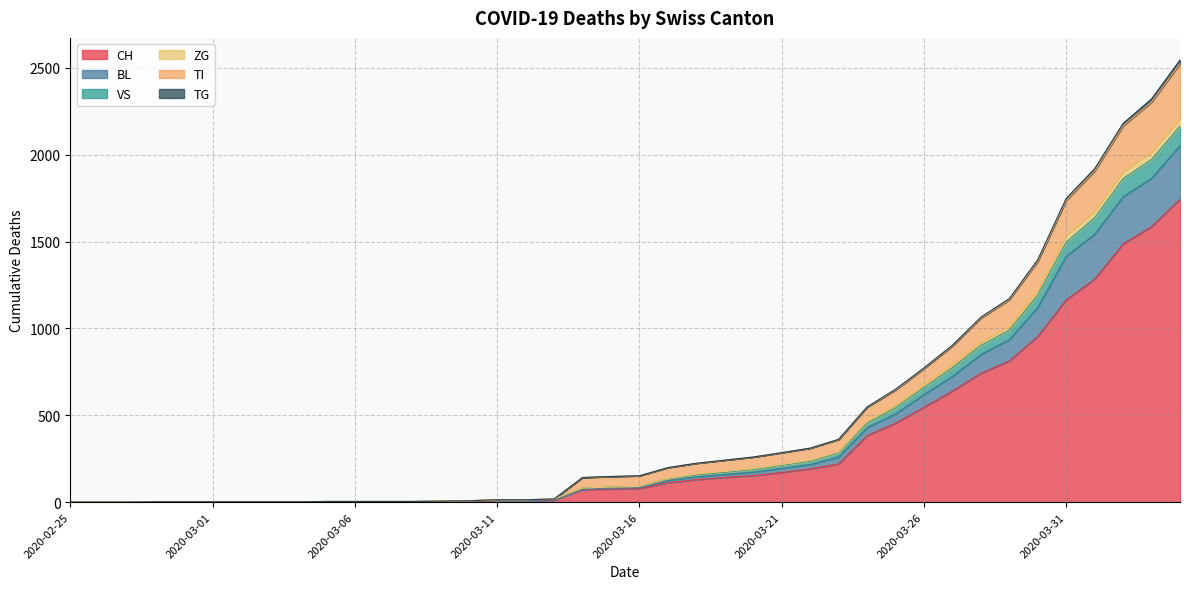

What value does the ZG series have at 2020-04-03, to the nearest 50?

2000